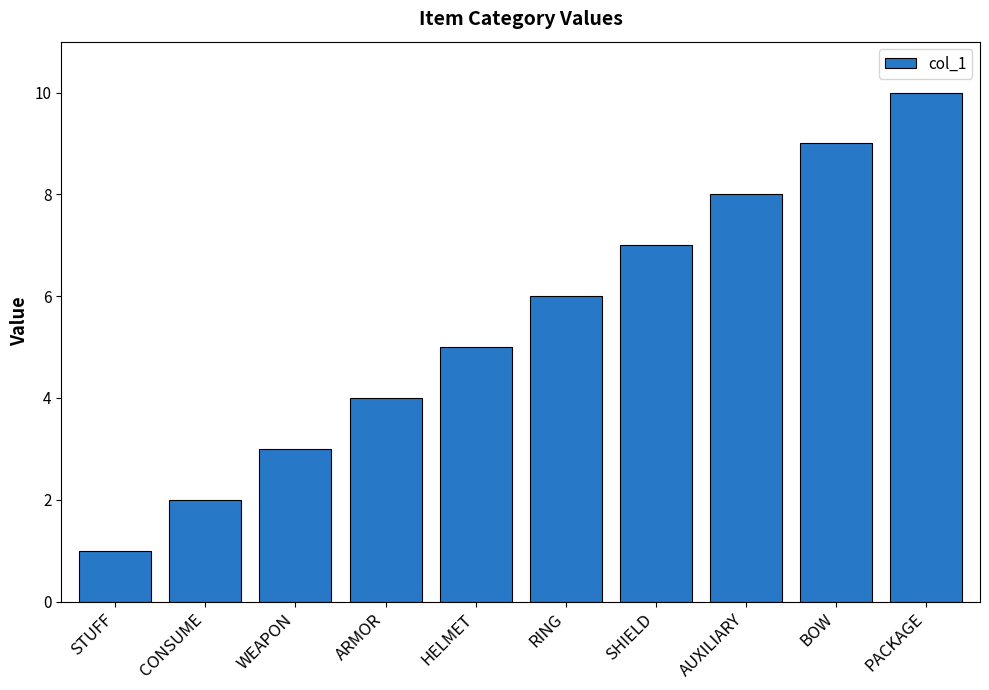

How many categories are shown in the chart?

10